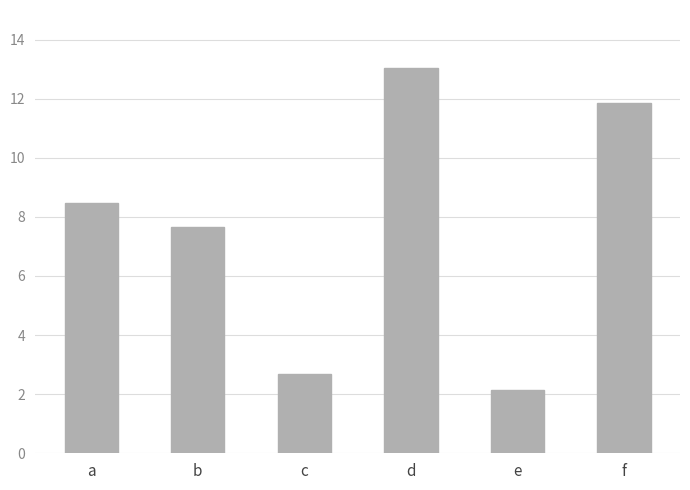

Reading left to right, what are all the values shown in this chart?

8.5	7.7	2.7	13.0	2.2	11.9